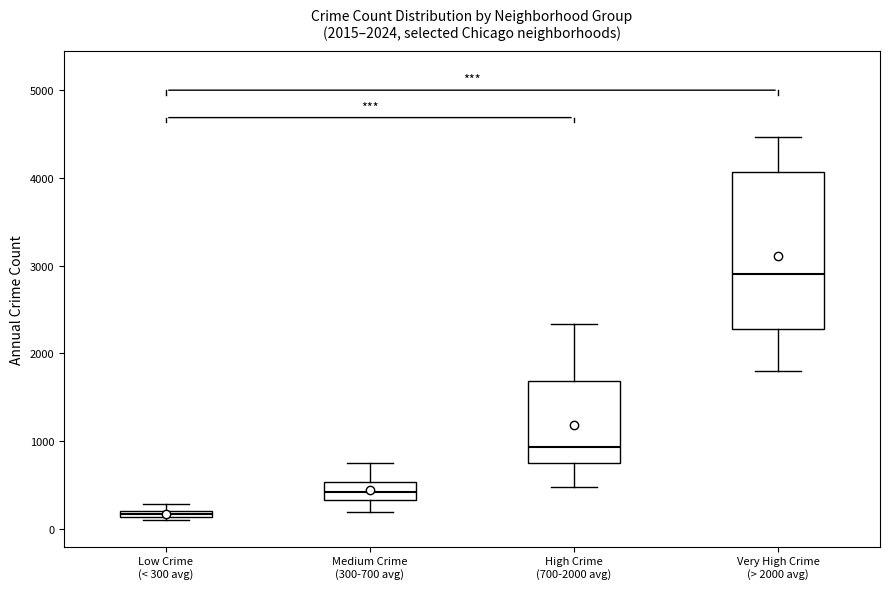

Where does the lower whisker of the box for High Crime (700-2000 avg) end on the y-axis? The values are not printed on the chart, so give them approximately, as read against the axis.

500